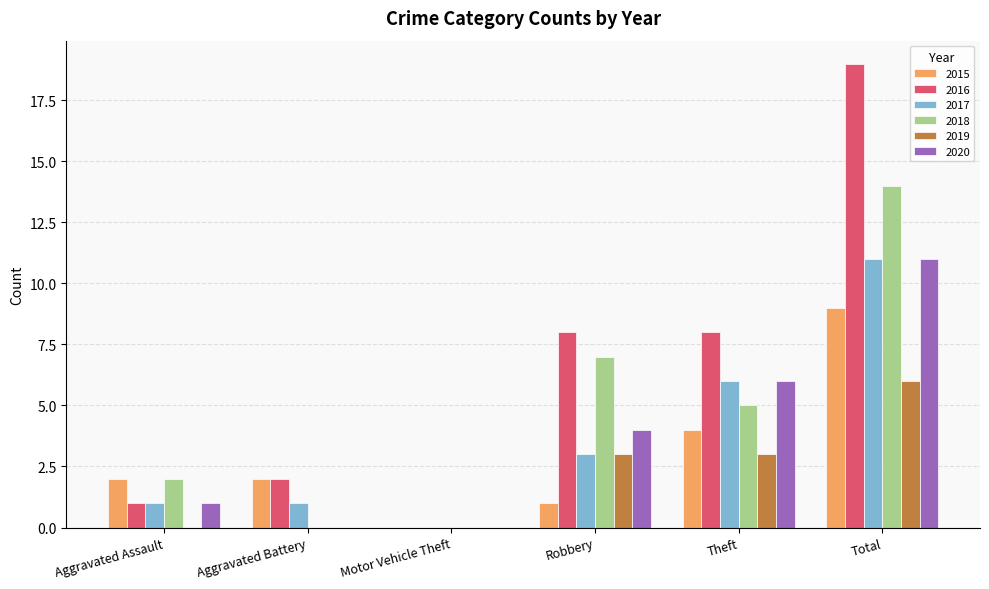

Are the bars grouped side by side (vs. stacked)?

Yes